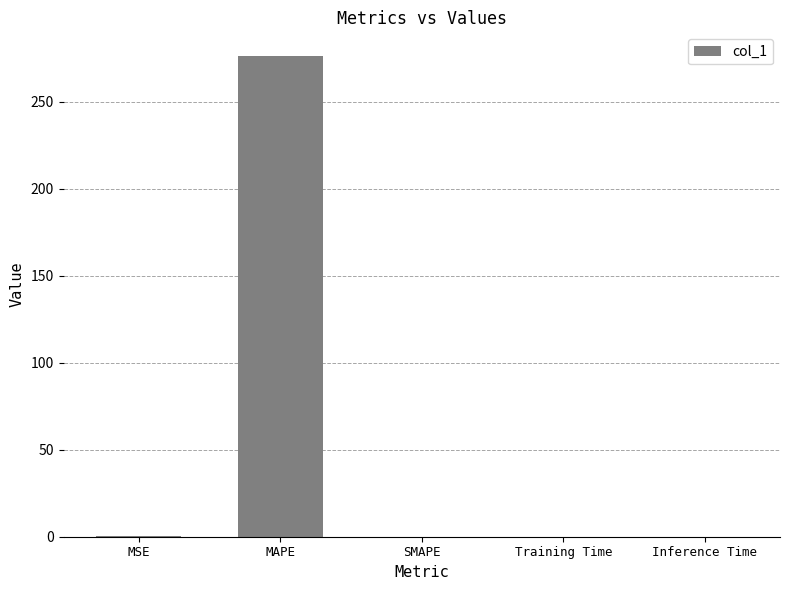

Read the value at MAPE.

276.1